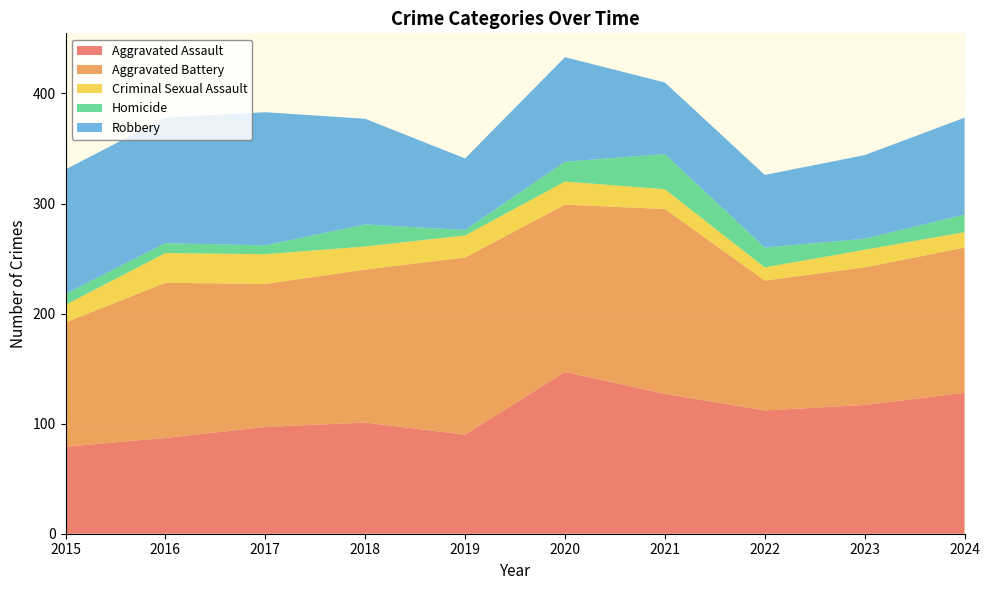

Reading right to left, what are all the values shown in this chart?

Aggravated Assault: 128	117	112	127	147	90	101	97	87	79
Aggravated Battery: 132	125	118	168	152	161	139	130	141	113
Criminal Sexual Assault: 14	16	12	18	21	20	21	27	27	16
Homicide: 16	10	18	32	18	5	20	8	9	10
Robbery: 88	76	66	65	95	65	96	121	114	113